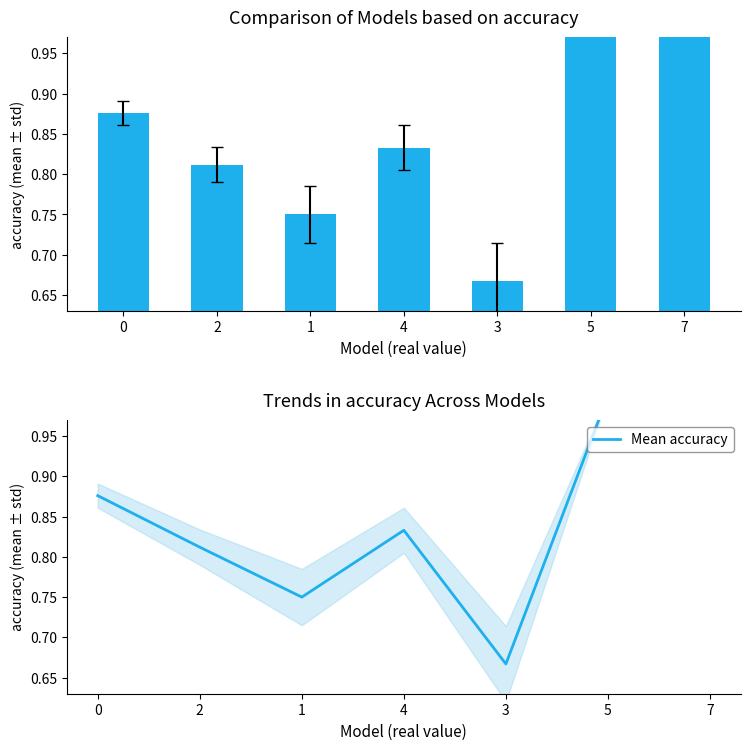

How many categories are shown in the chart?

7